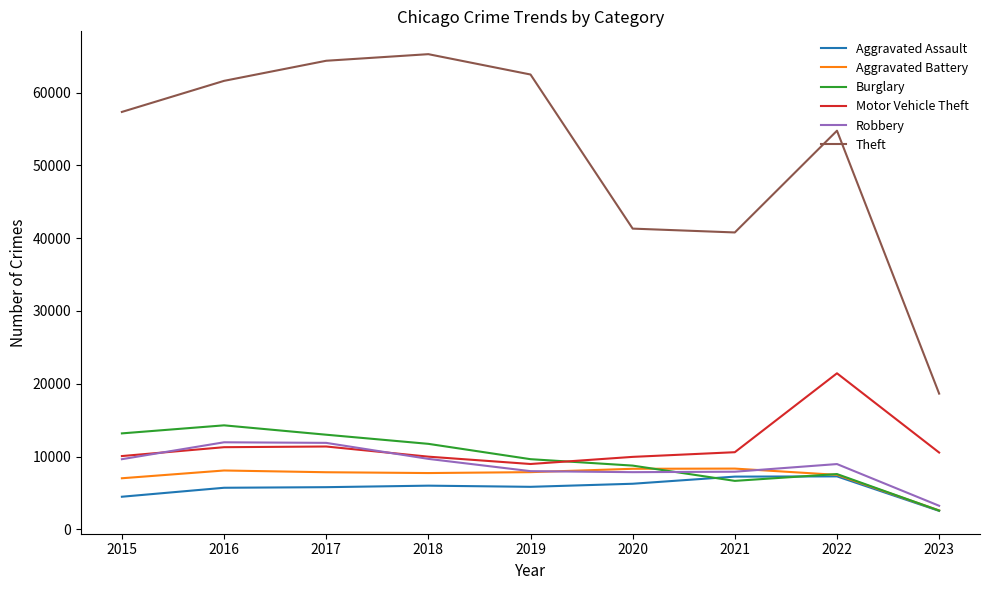

What is the maximum value for Burglary?

14289